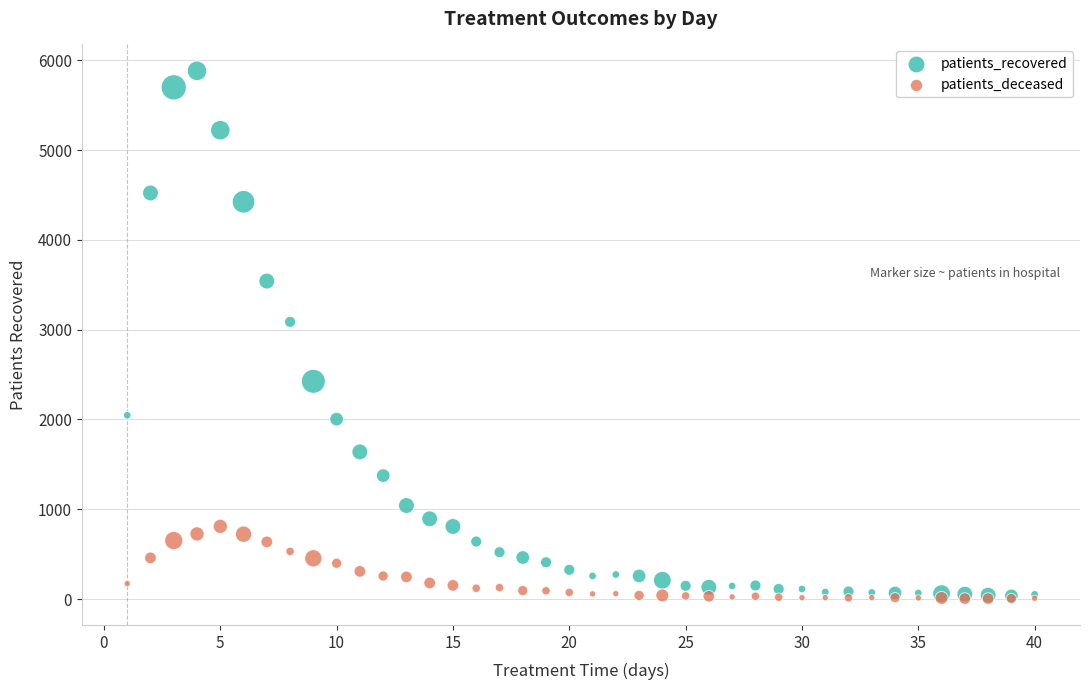

Which series has the widest spread of Y values?

patients_recovered